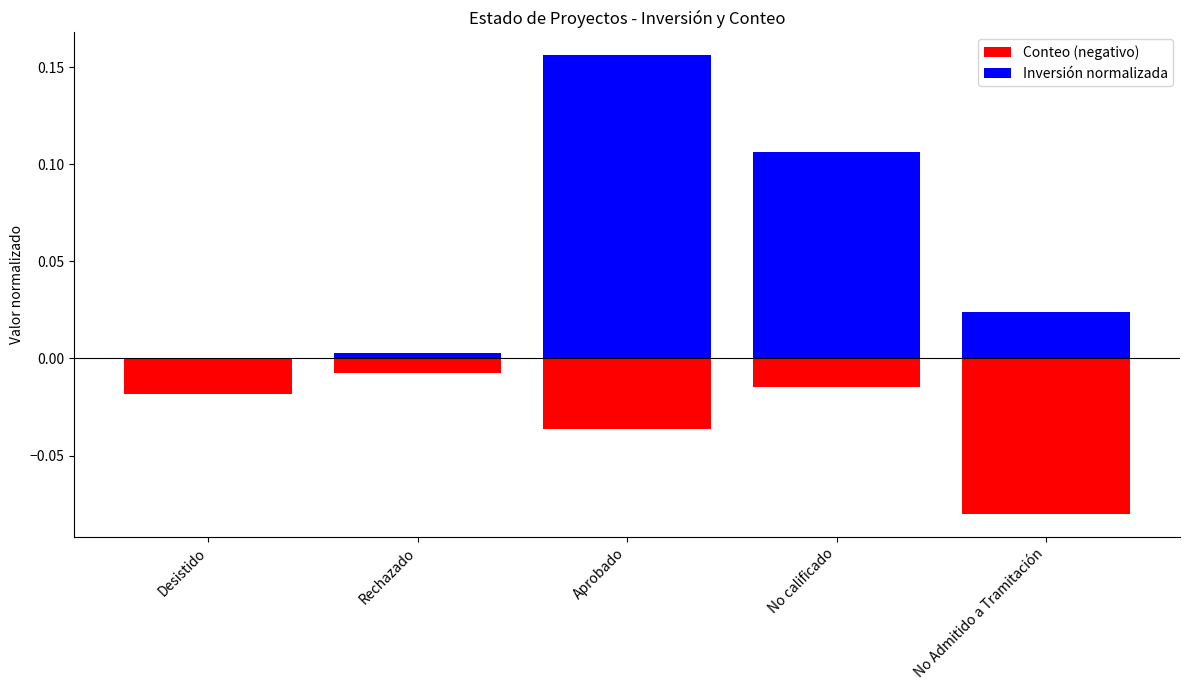

Reading left to right, list all the values displayed in this chart.

Conteo (negativo): -0.0	-0.0	-0.0	-0.0	-0.1
Inversión normalizada: 0.0	0.0	0.2	0.1	0.0